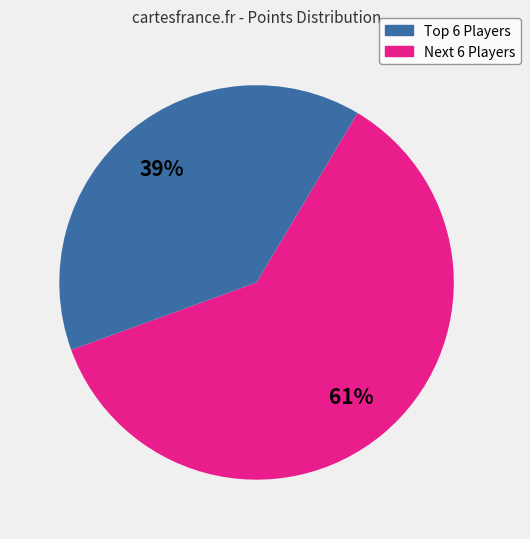

To the nearest percent, what is the average slice percentage?

50%